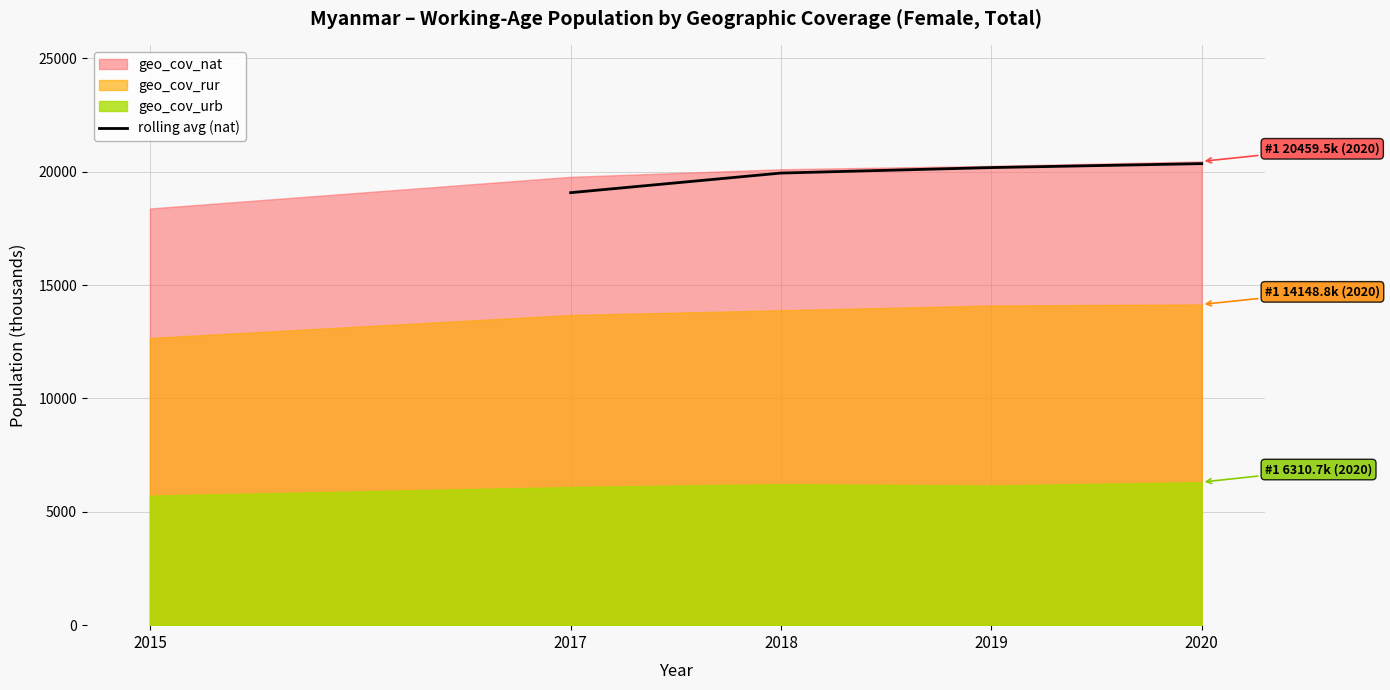

True or false: there are more than 2 points higher than both neighbors.

False